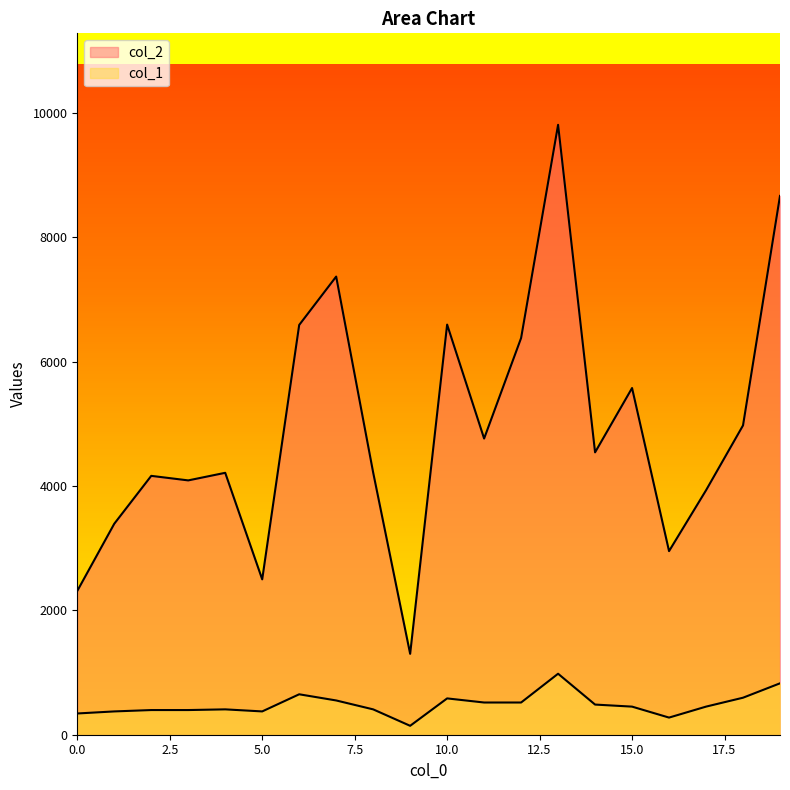

What is the highest value of the col_1 series?

980.6